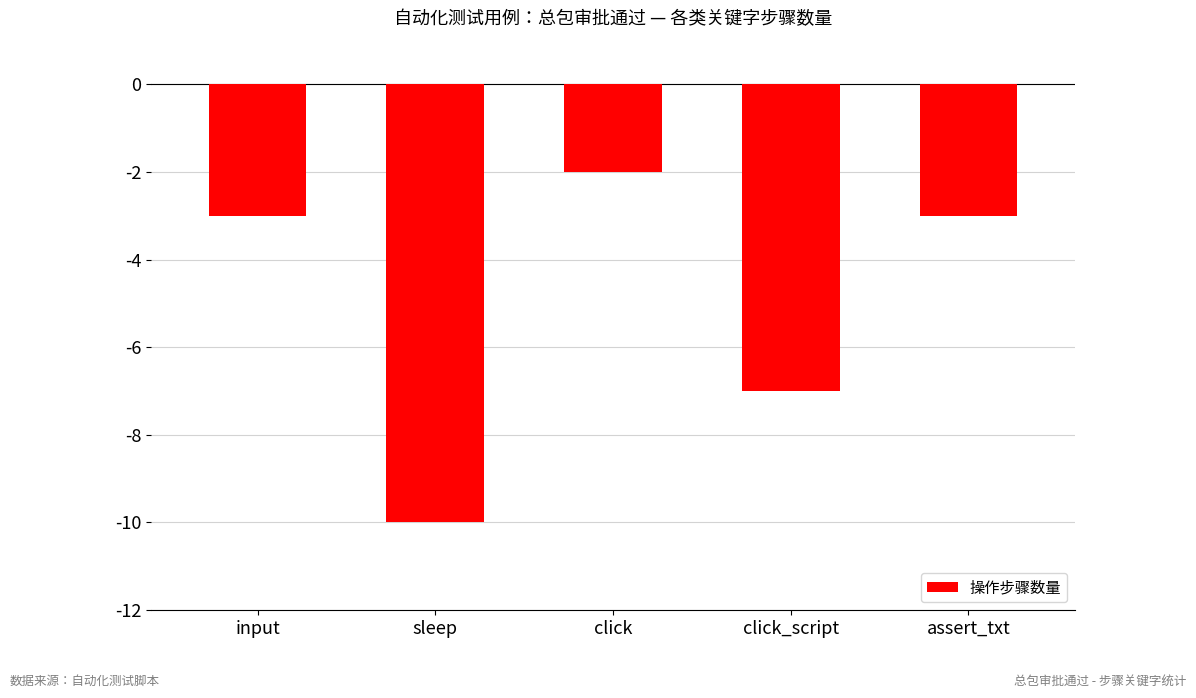

Count the values in the range -7 to -3.

3